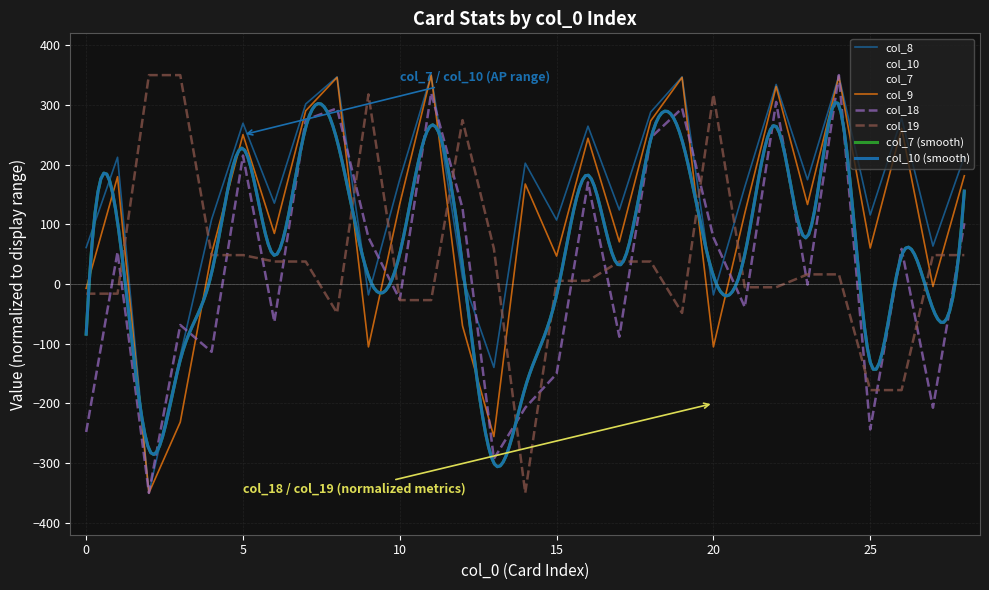

How many distinct data groups are displayed?

6